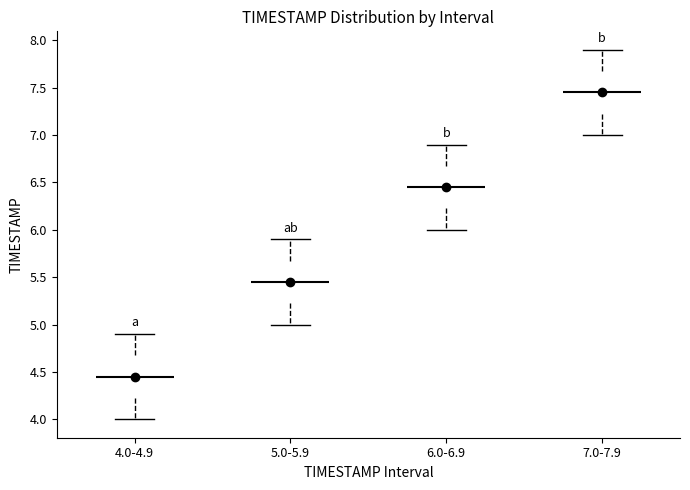

Which box's median line is the highest?

7.0-7.9